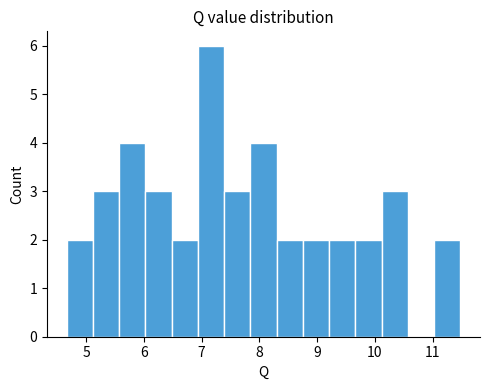

What is the height of the bar covering 8.8 to 9.2 on the x-axis? Neither the bar edges nor the heights are printed on the chart, so give them approximately, as read against the axes.

2